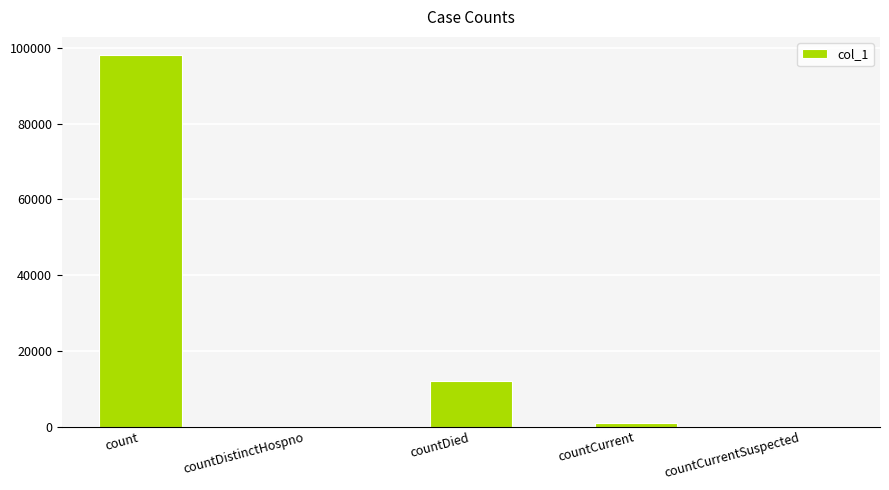

What is the maximum value shown in the chart?

97987